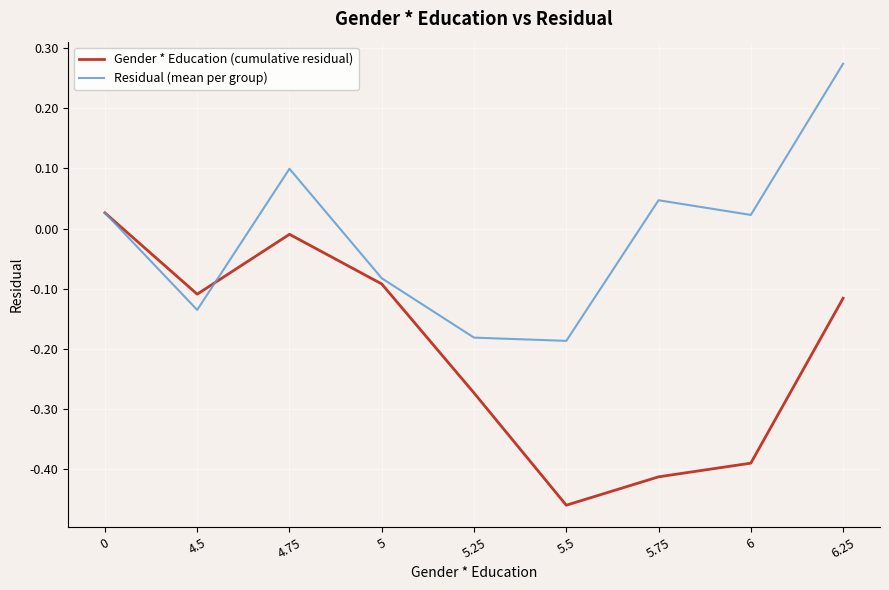

At which category is the sum across all series the highest?

6.25